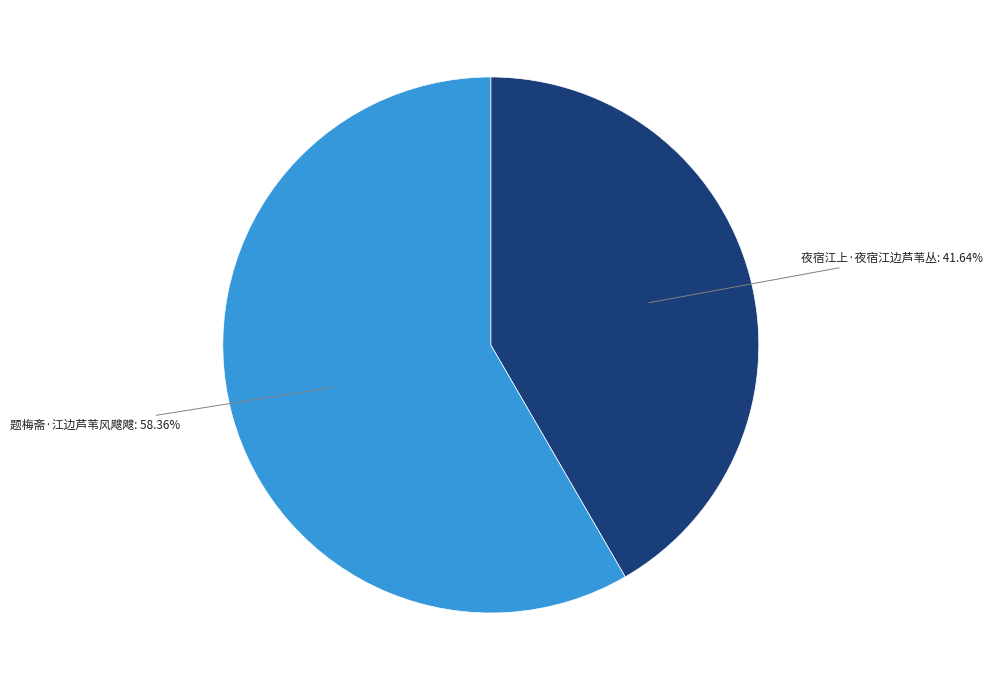

Does 夜宿江上·夜宿江边芦苇丛 represent more than half of the total?

No